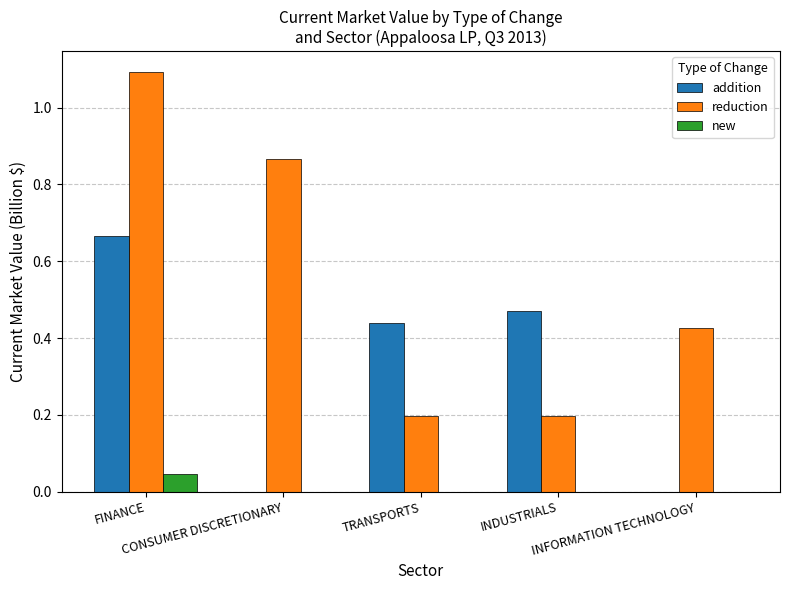

What is the maximum value for reduction?

1.1